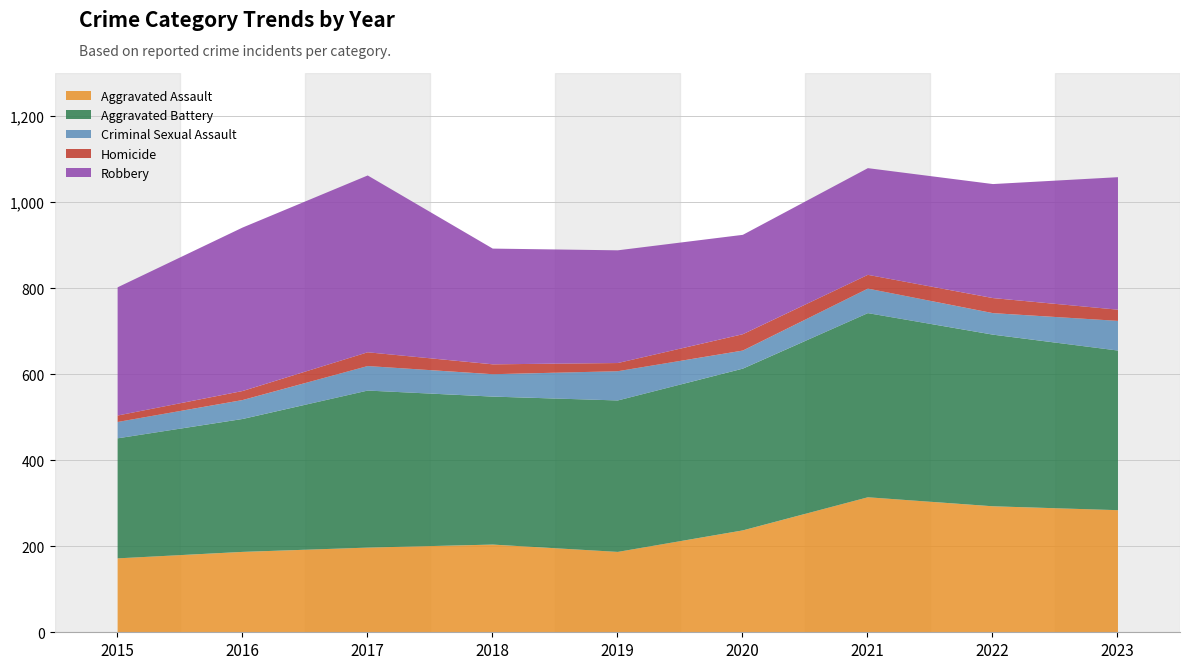

What is the total value across all series at 2023?

1059